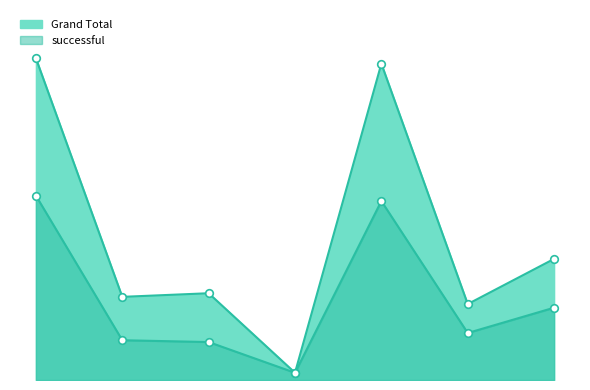

At how many categories does at least one series exceed 82?

2